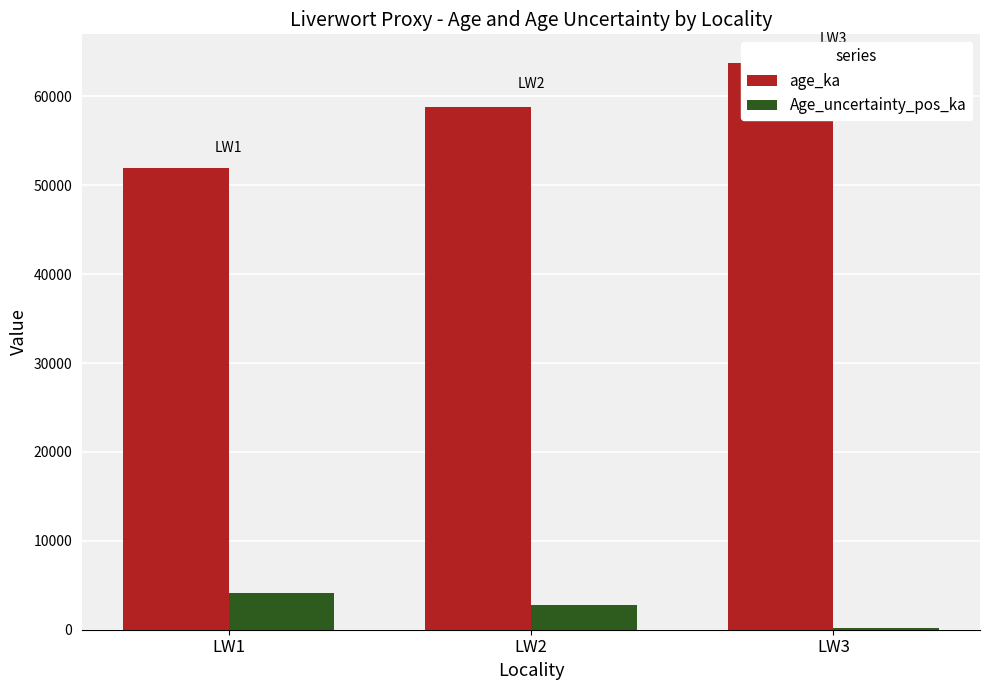

At how many categories does at least one series exceed 18701?

3